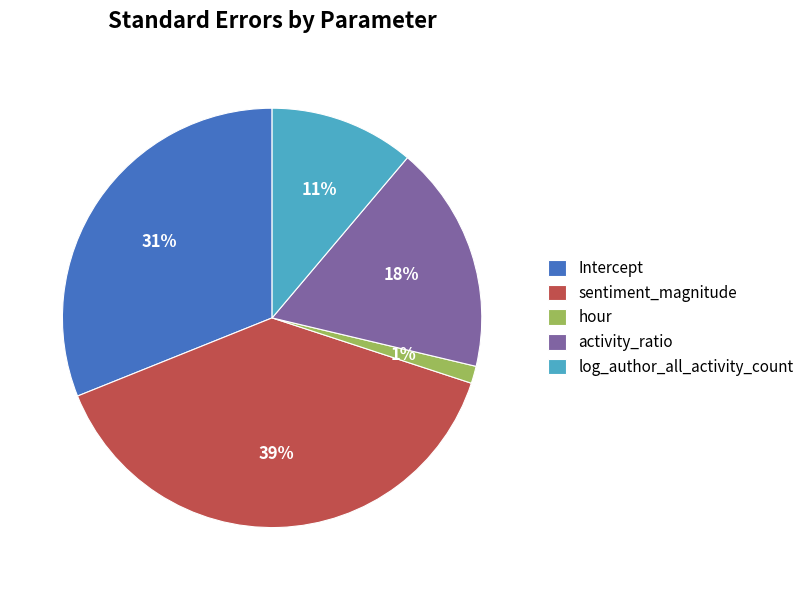

What is the smallest slice in the pie chart?

hour